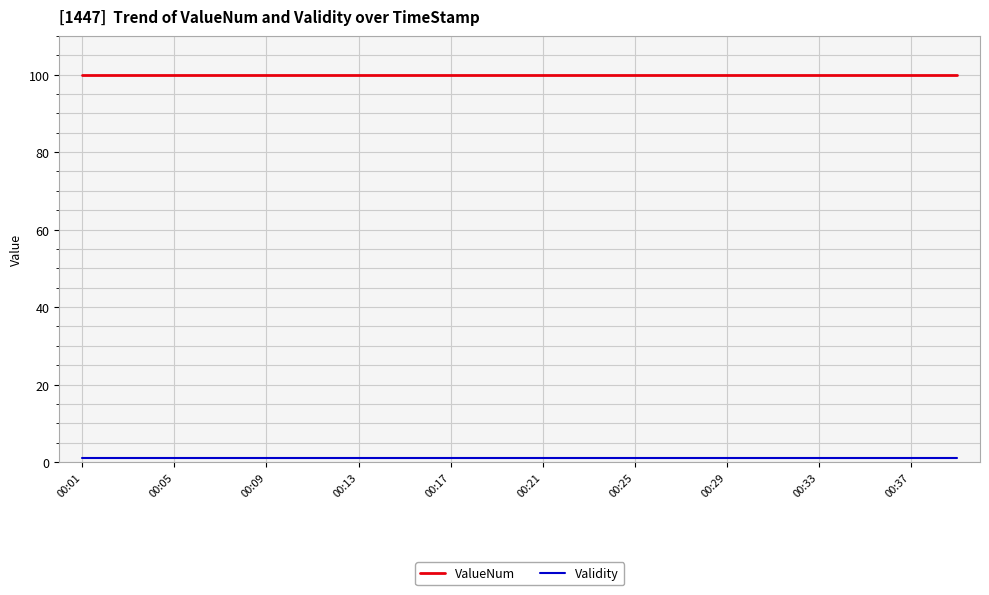

Which series has the largest total across all categories?

ValueNum